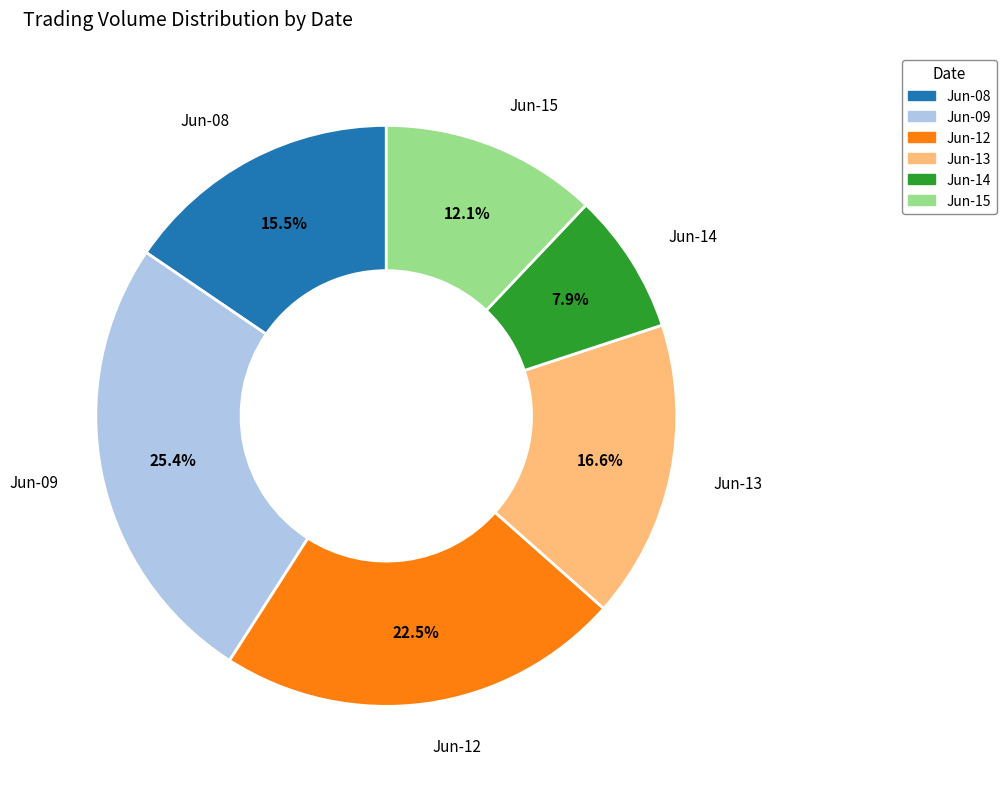

Is there any slice that represents more than half of the pie?

No